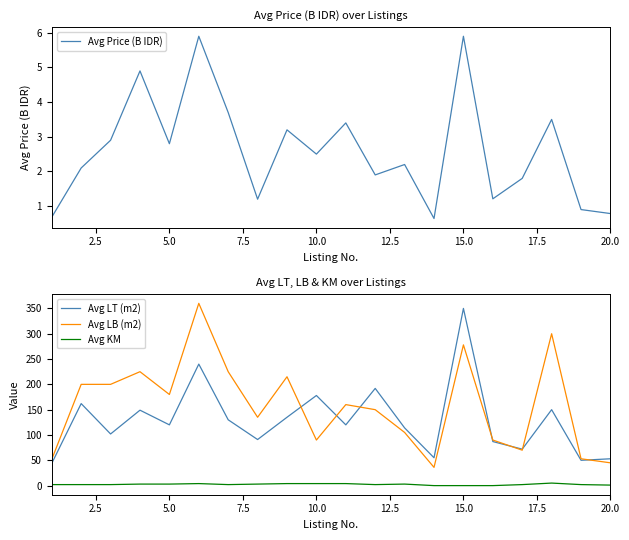

True or false: Avg LT (m2) and Avg KM cross at least once.

False